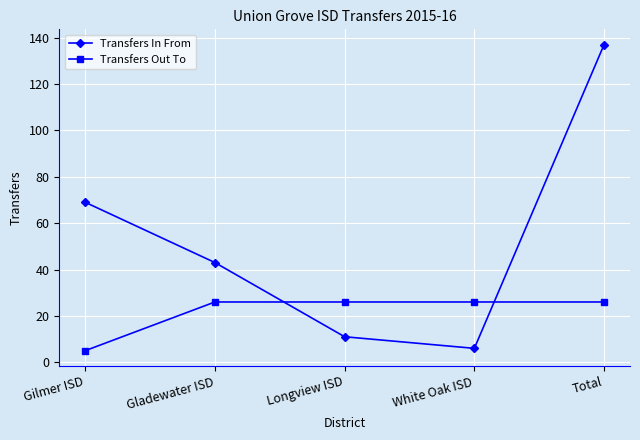

Count the number of categories in the chart.

5